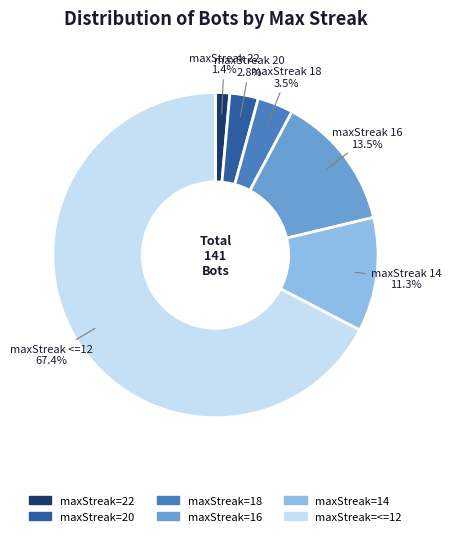

To the nearest percent, what is the difference between the largest and smallest slice percentages?

66%